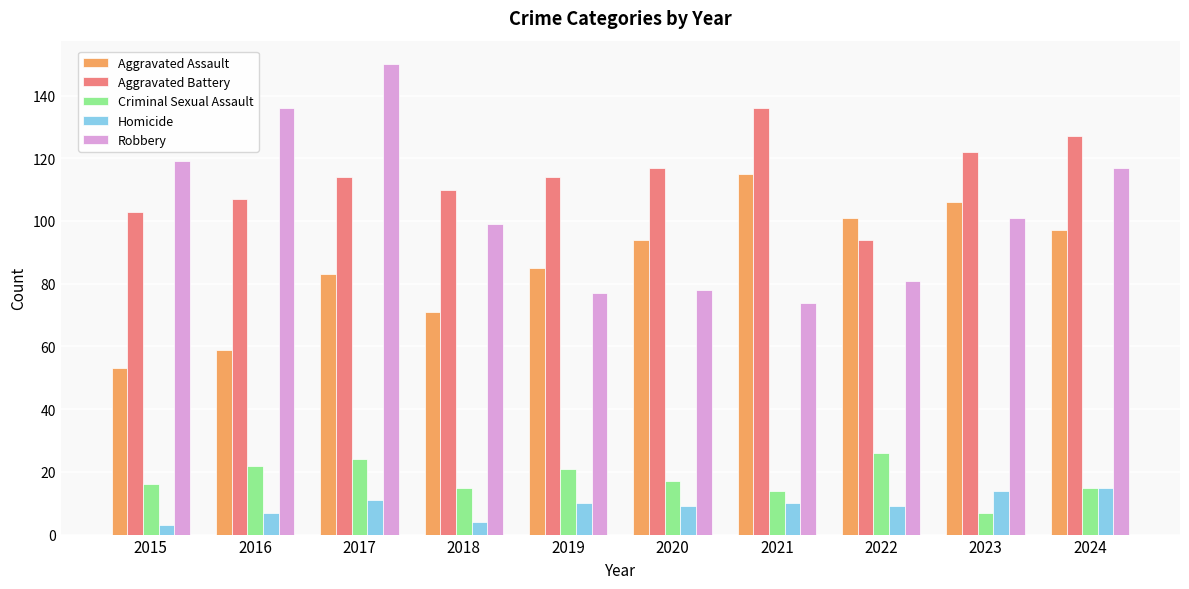

The value of Robbery at 2018 is 43. True or false?

False